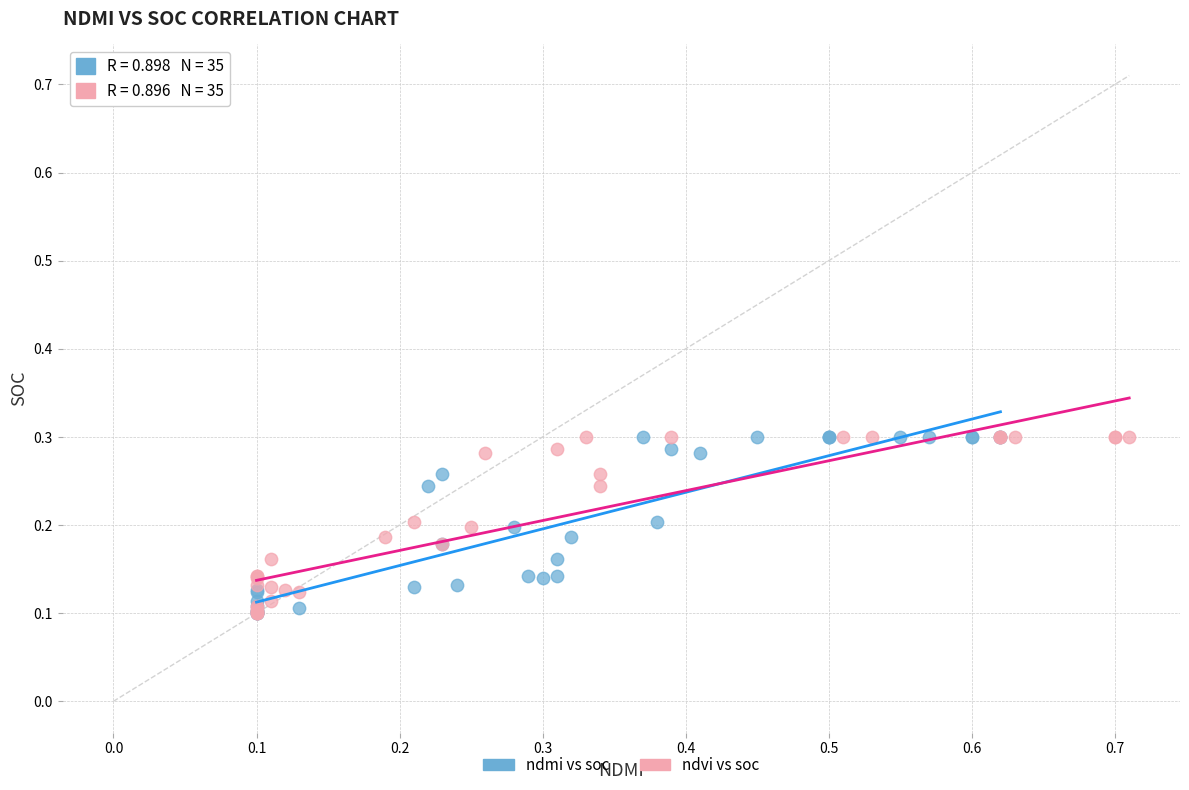

What are all the series names shown in the legend?

ndmi vs soc, ndvi vs soc